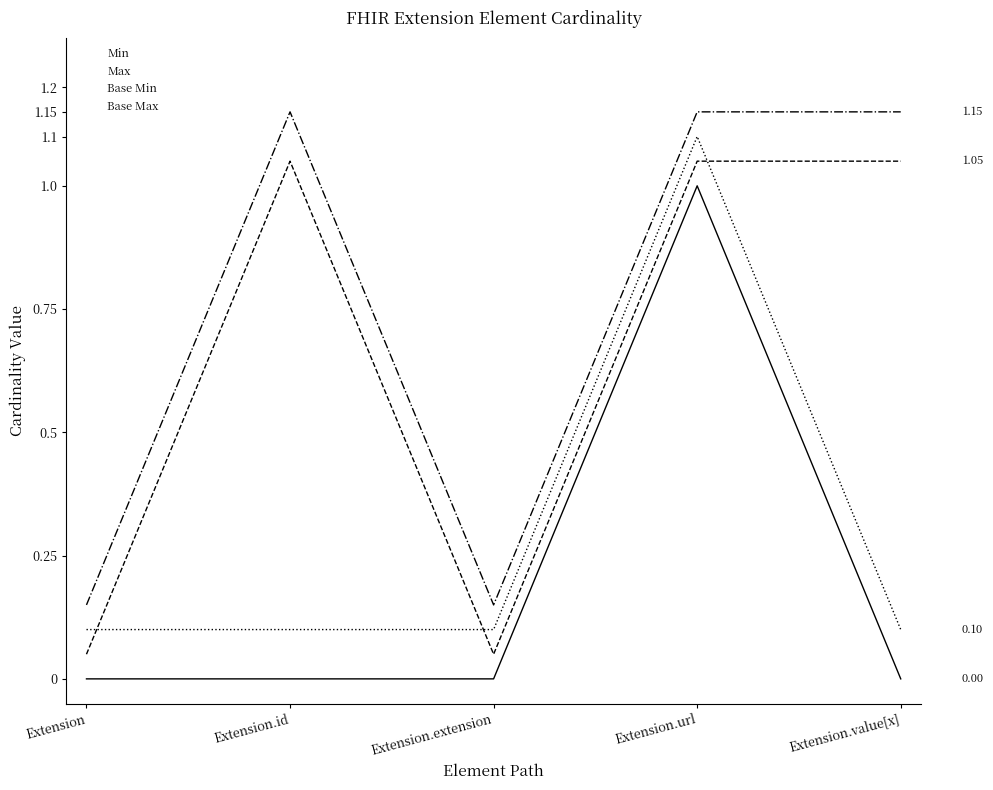

Where is Base Max nearest to the value 0?

Extension